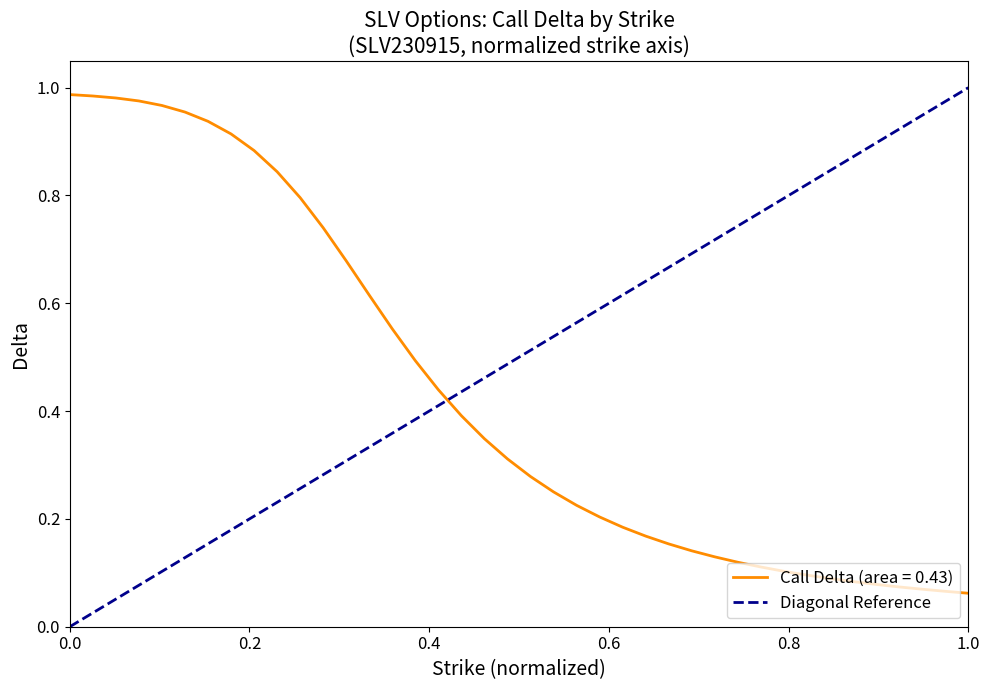

Does the chart have visible grid lines?

No